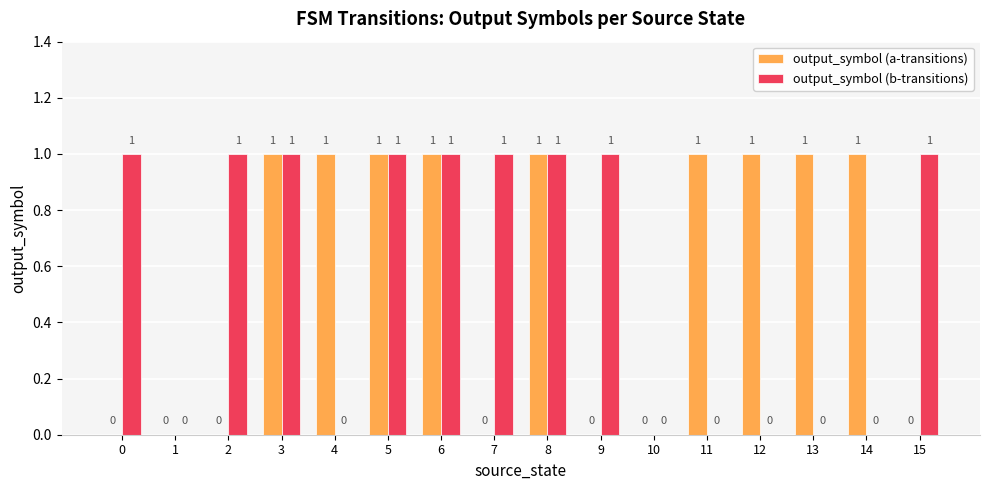

How many categories are shown in the chart?

16